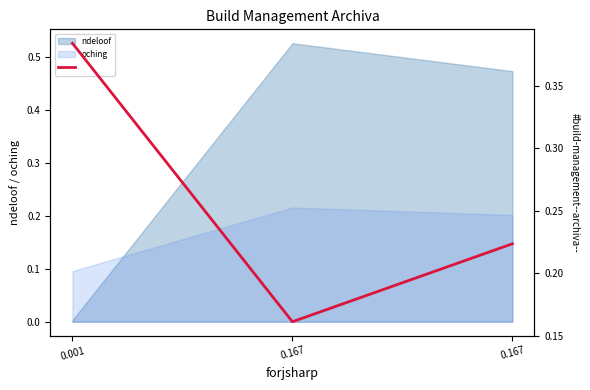

At which category does the chart reach its minimum across all series?

0.167